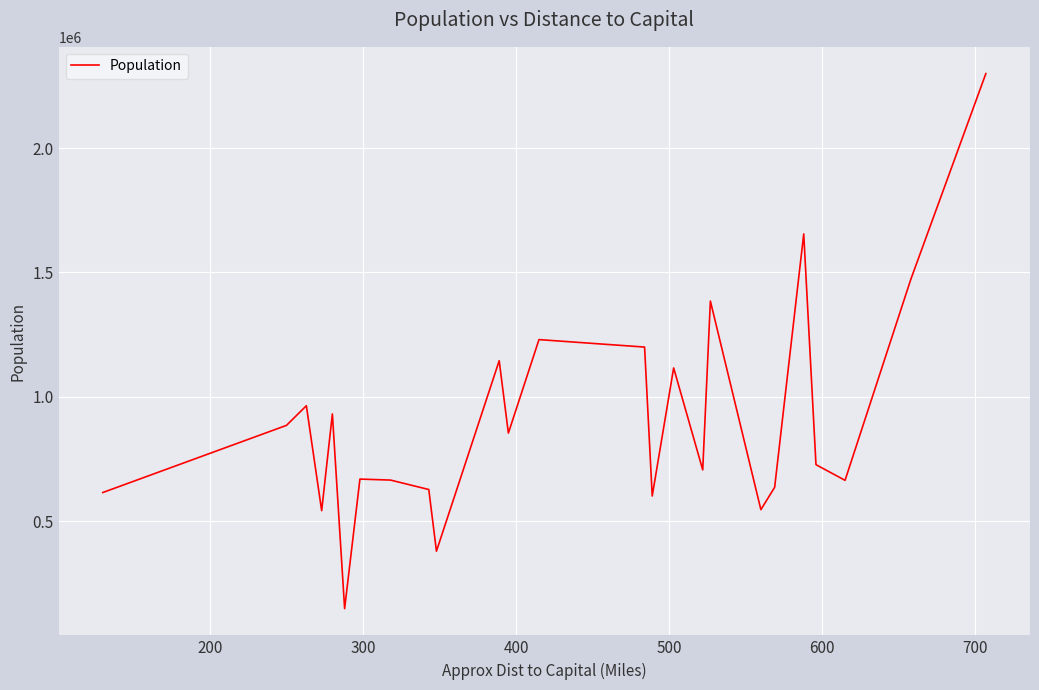

What is the difference between the maximum and minimum values?

2152000